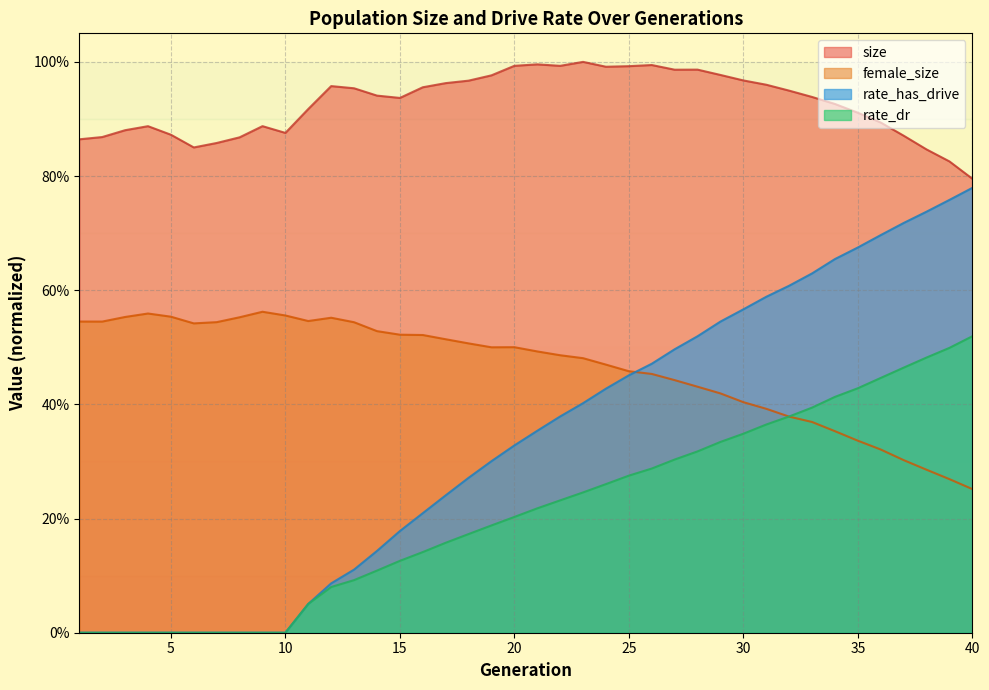

Is it true that size equals 1.6 at 29?

False